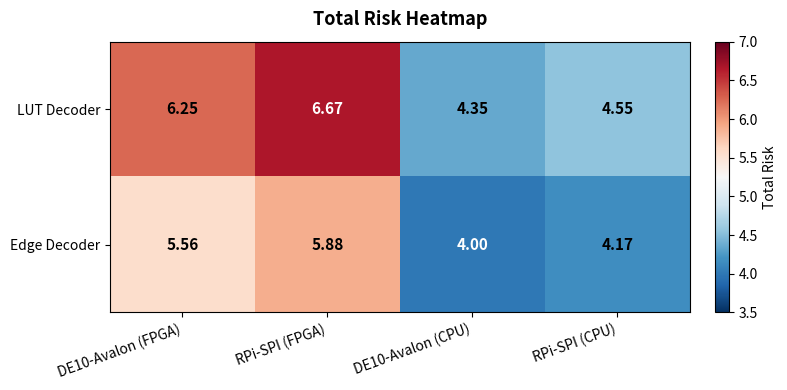

Rank the series at DE10-Avalon (CPU) from highest to lowest value.

LUT Decoder, Edge Decoder